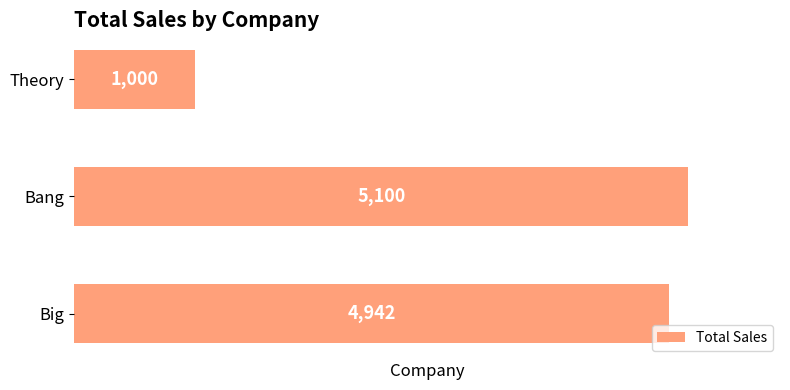

What is the greatest value displayed?

5100